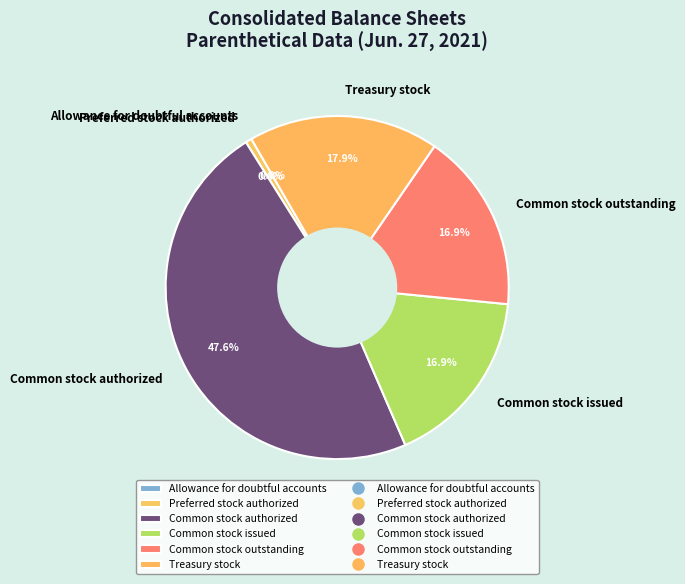

To the nearest percent, what is the average slice percentage?

17%